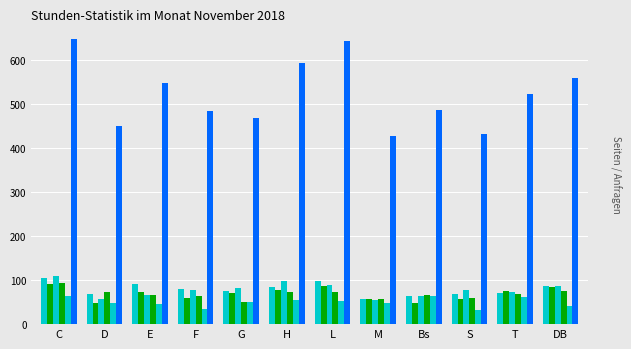

Are the bars grouped side by side (vs. stacked)?

Yes